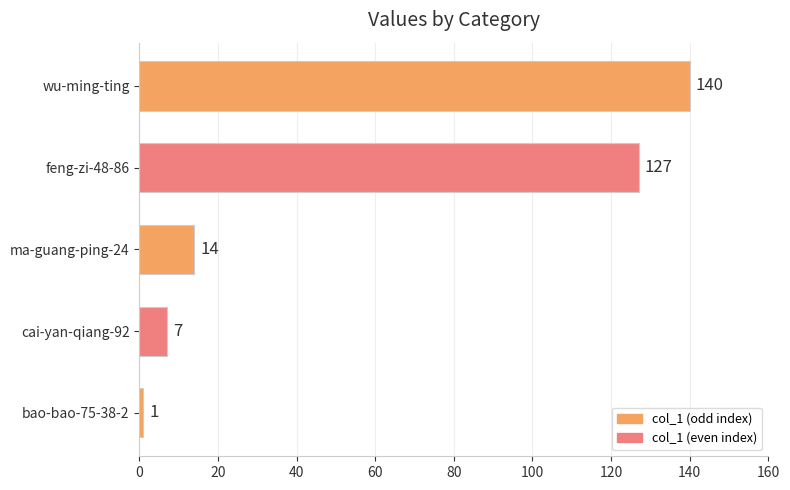

What is the minimum value shown in the chart?

1